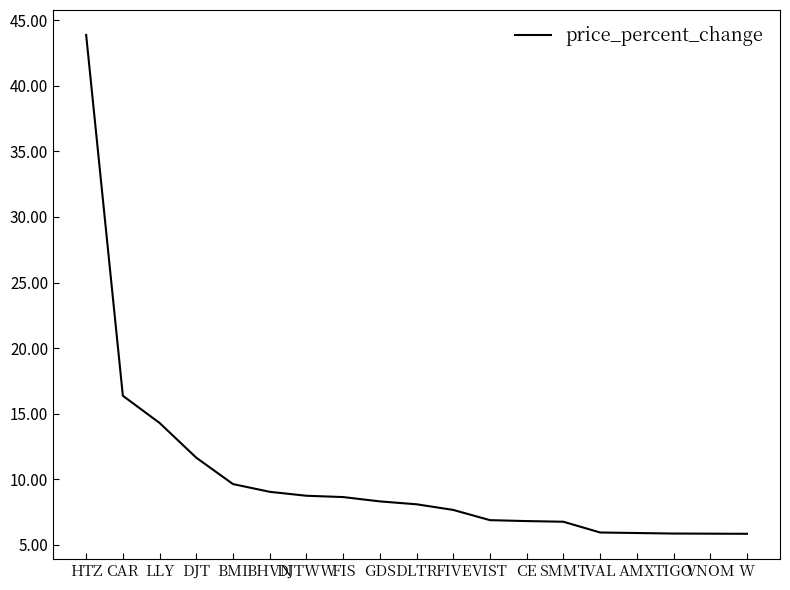

What is the change in value from BMI to AMX?

-3.7